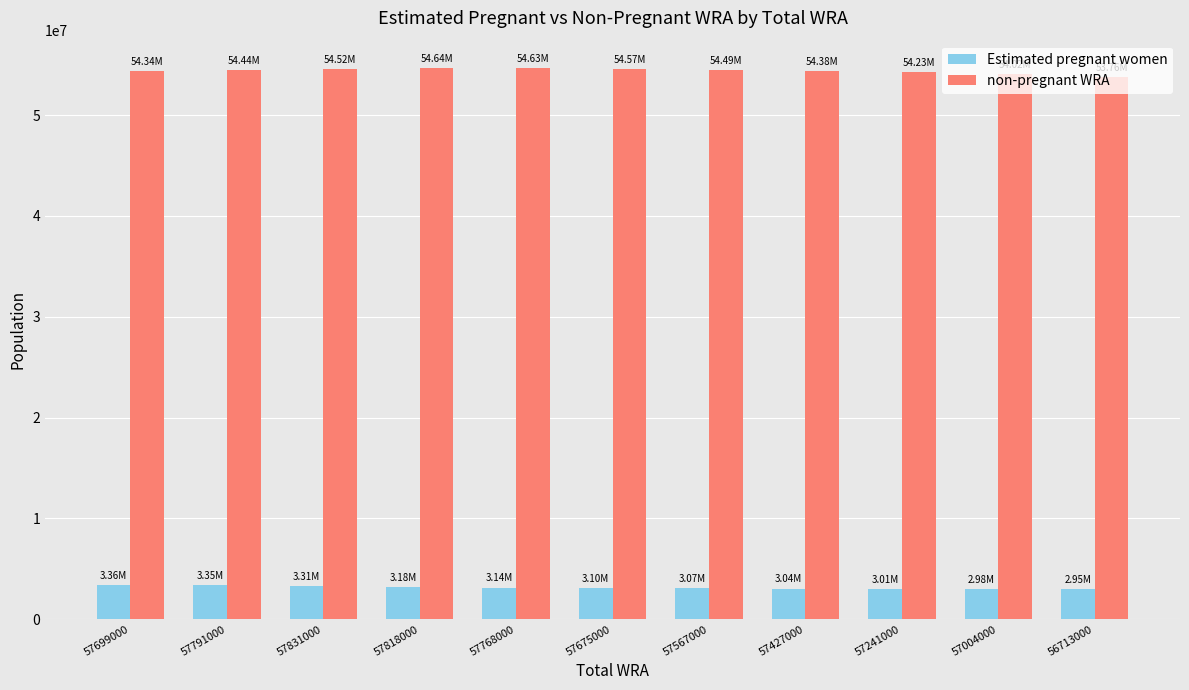

What is the difference between the second highest and second lowest values in the Estimated pregnant women series?

363684.8